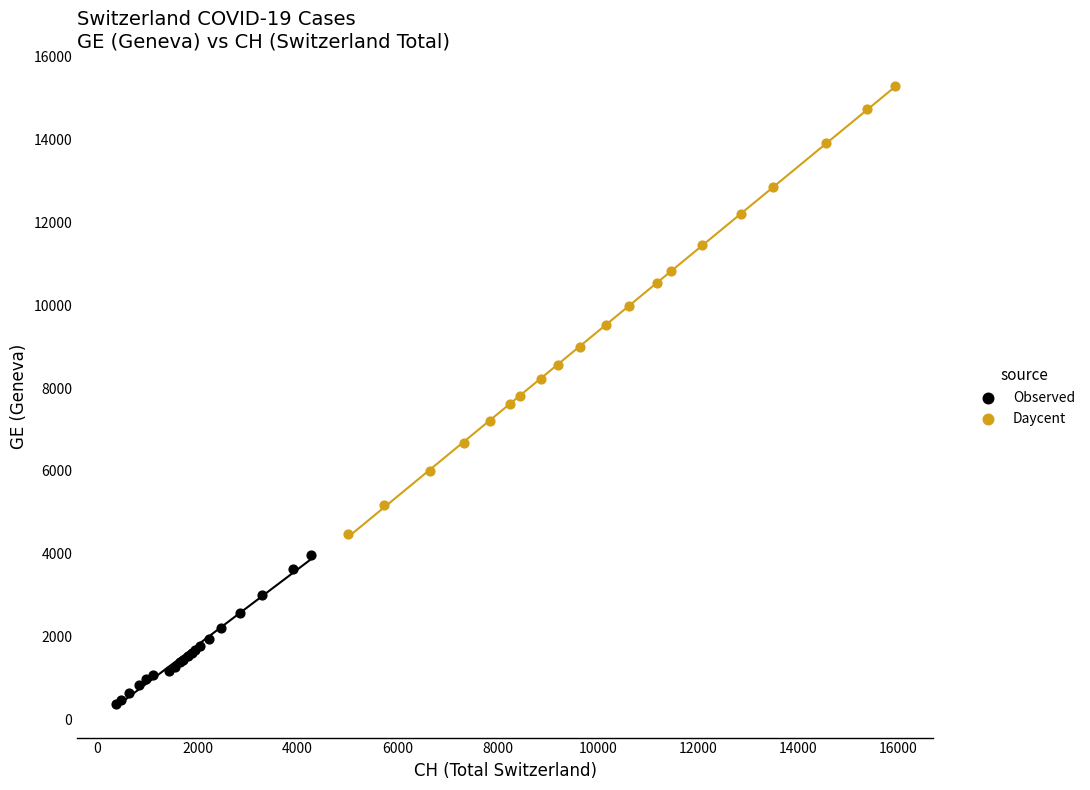

Which series contains the lowest Y value?

Observed